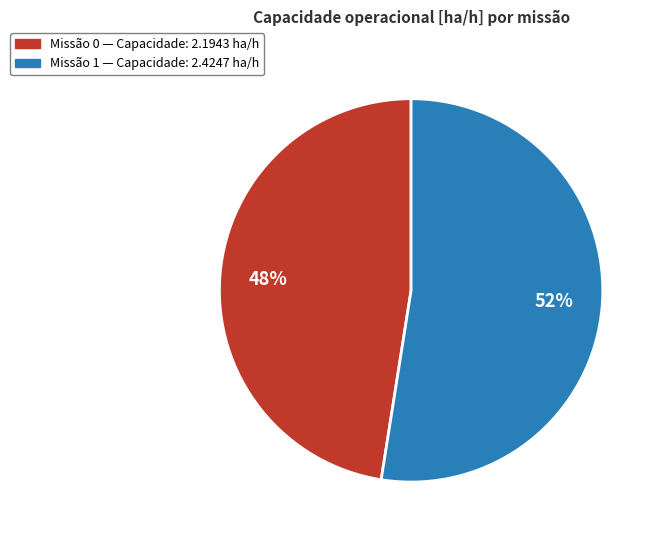

To the nearest percent, what is the average slice percentage?

50%